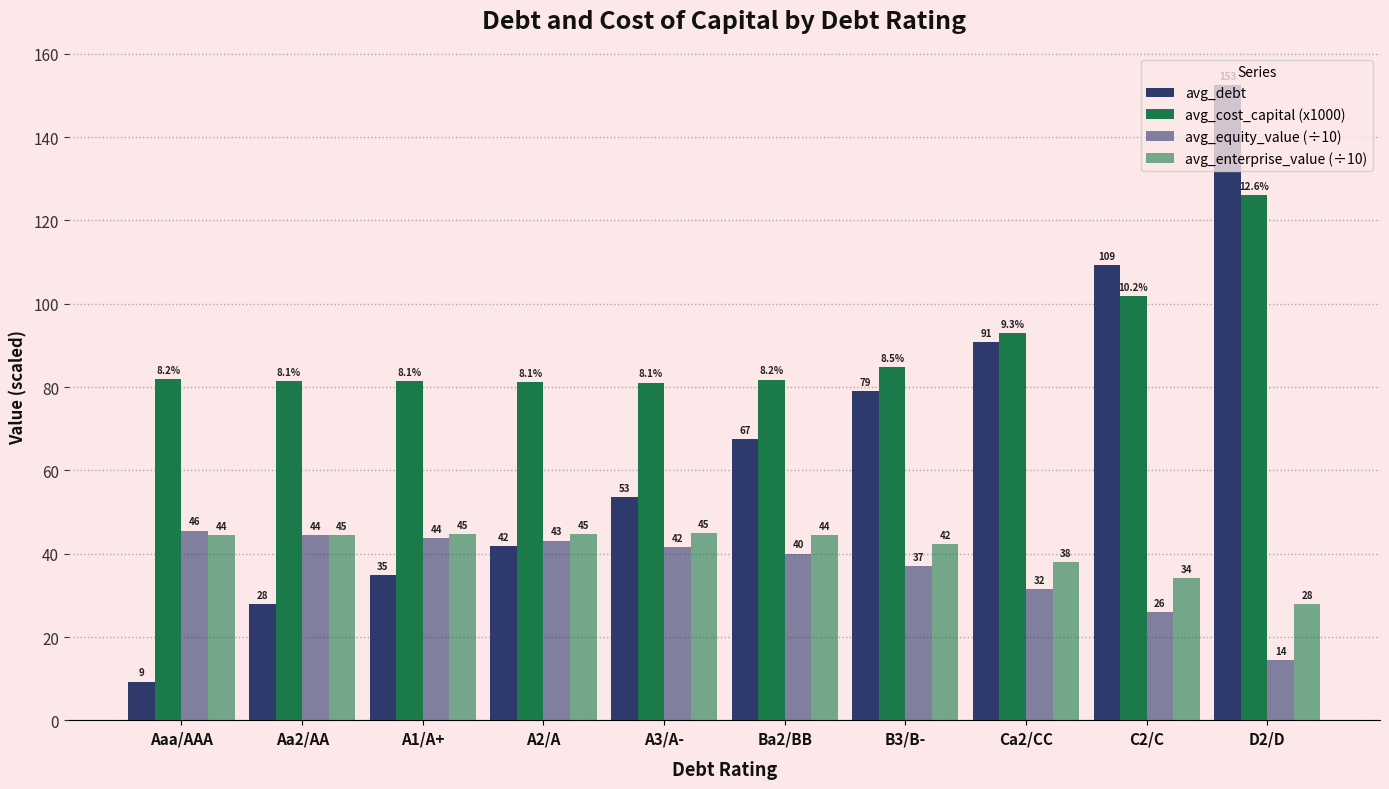

How many data points in avg_enterprise_value (÷10) are above 44?

6